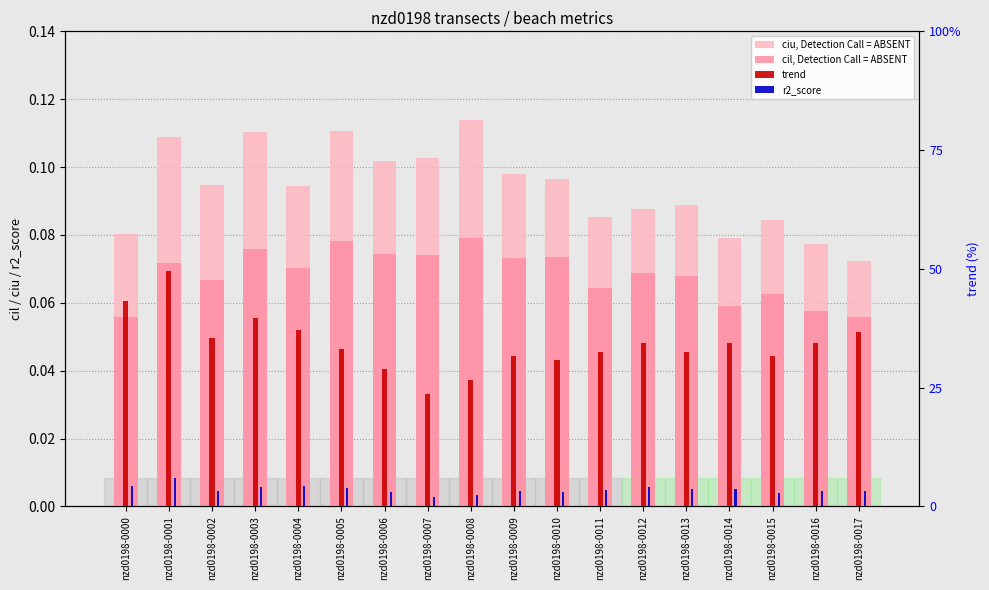

What is the difference between the second highest and minimum values in the trend series?

19.7